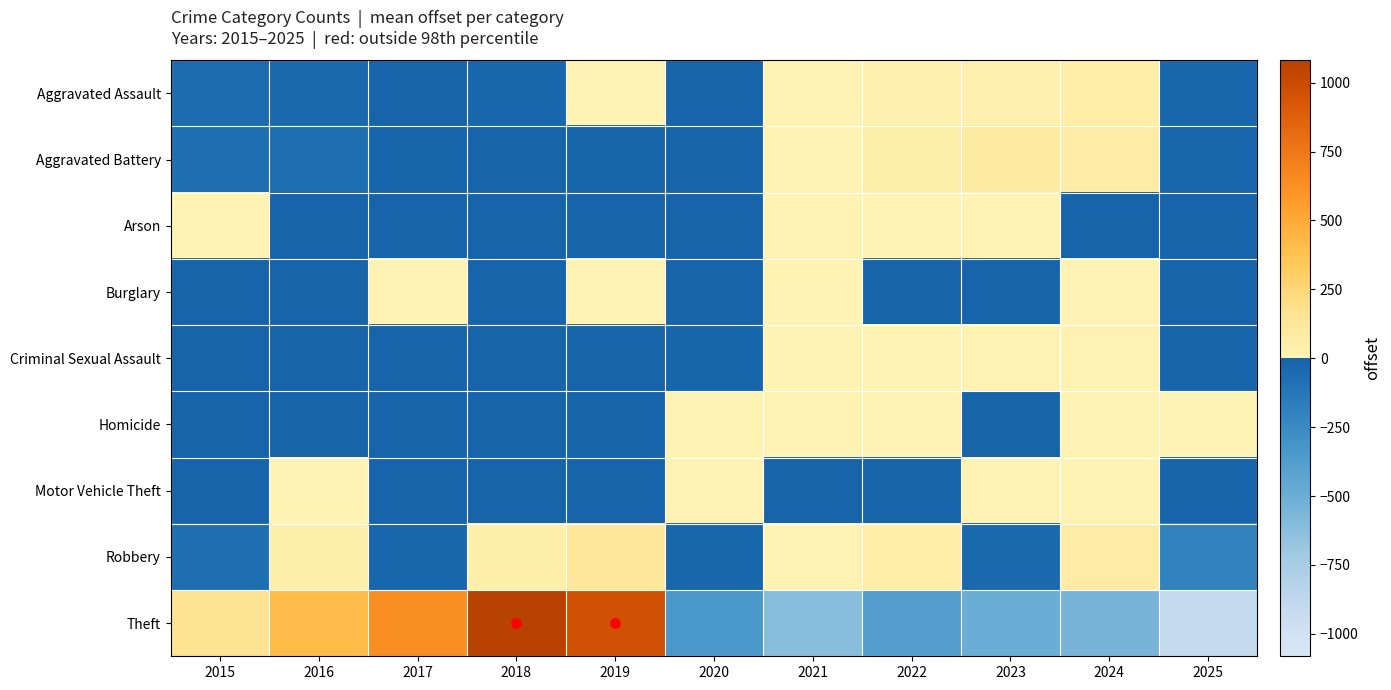

How many values in the Robbery series are below 13?

5